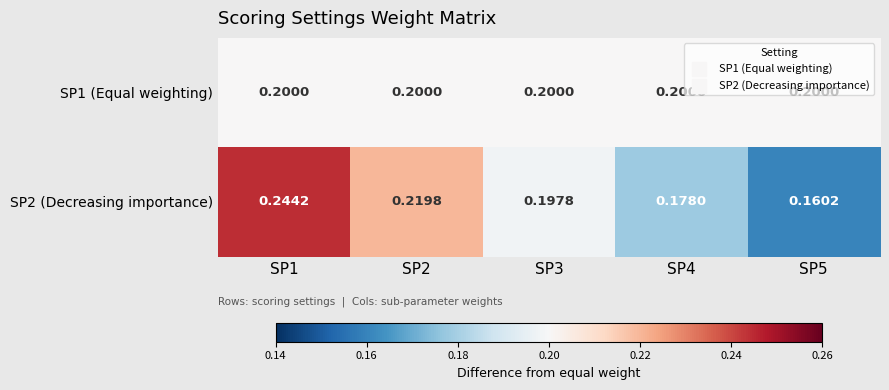

What is the total value across all series at SP2?

0.4